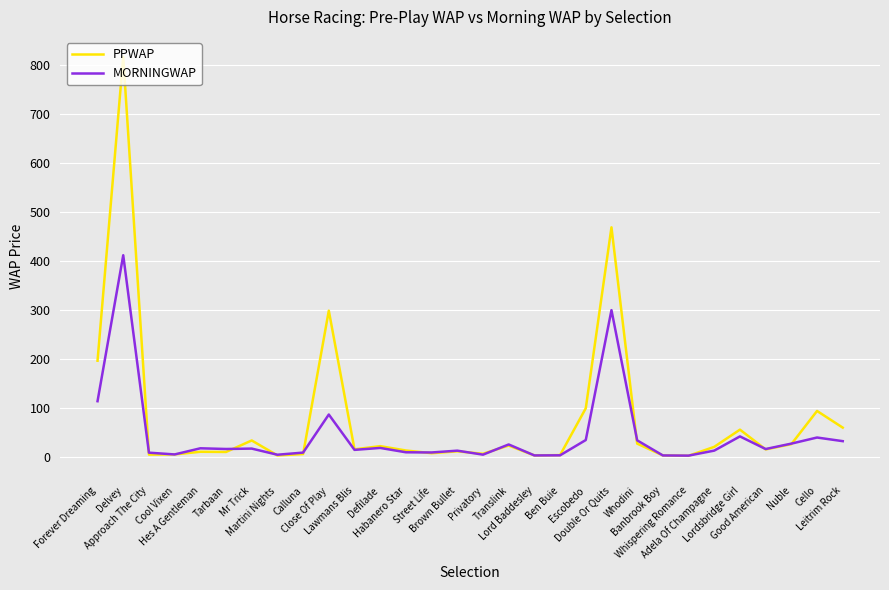

What is the greatest value displayed?

816.1